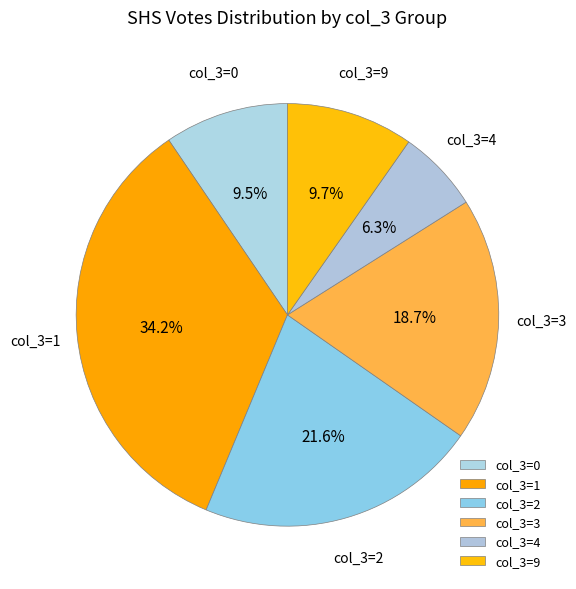

Which category has the smallest portion of the pie?

col_3=4